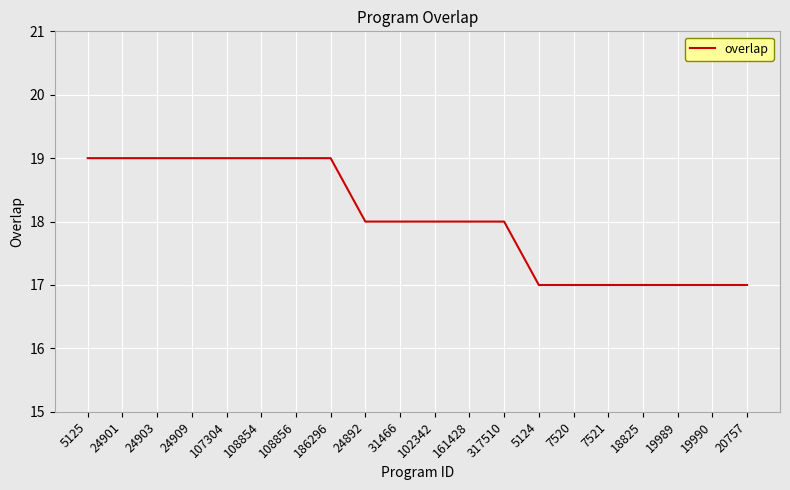

What is the greatest value displayed?

19